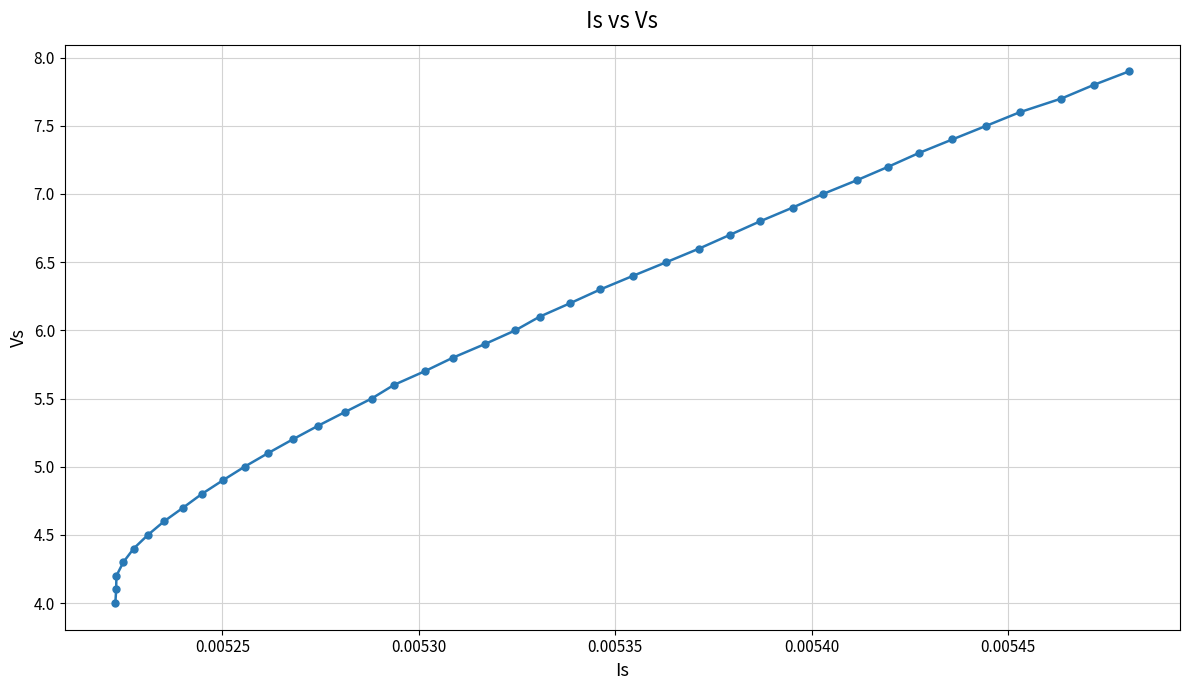

What is the sum of all values?

238.0